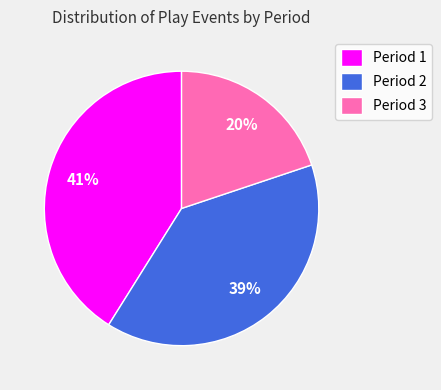

Is the sum of Period 1 and Period 2 greater than half?

Yes